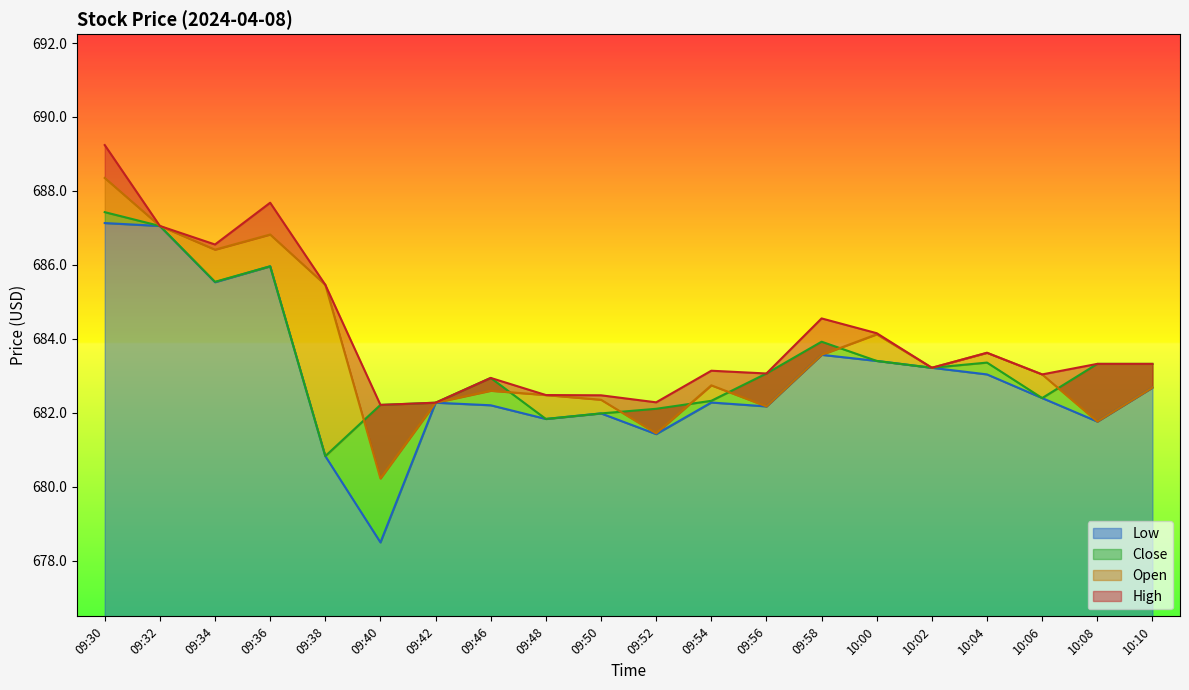

What are all the series names shown in the legend?

Low, Close, High, Open